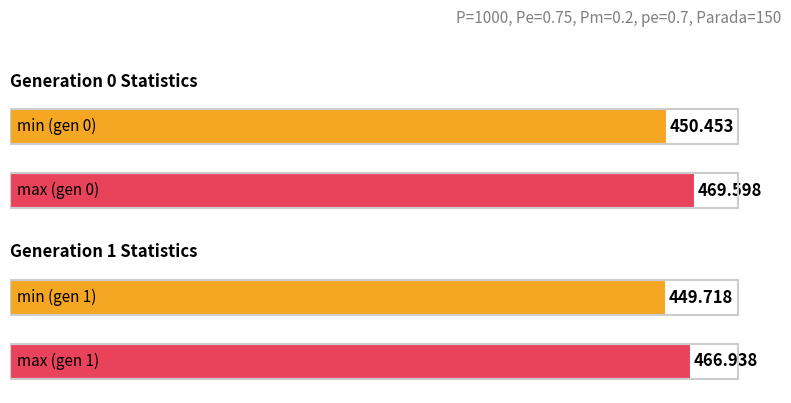

Between gen 0 and gen 1, which is larger?

gen 0